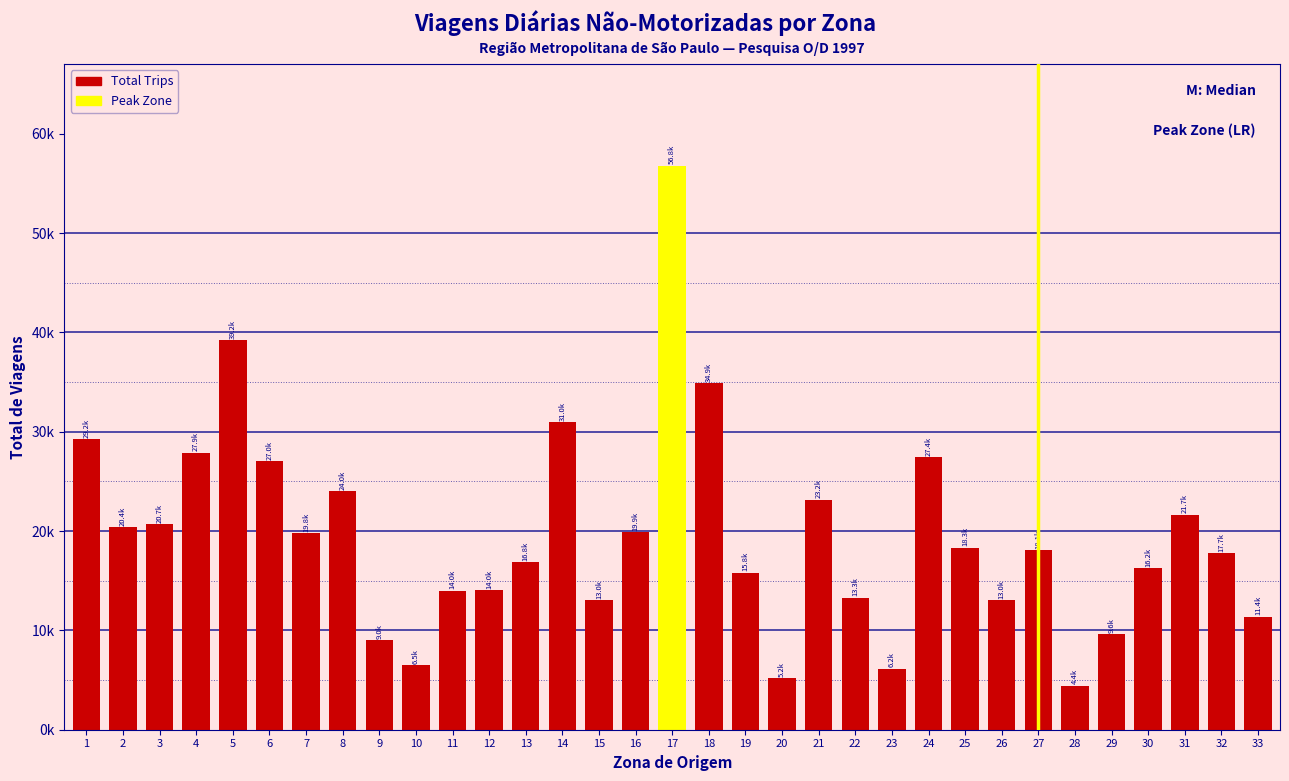

Are the bars horizontal?

No